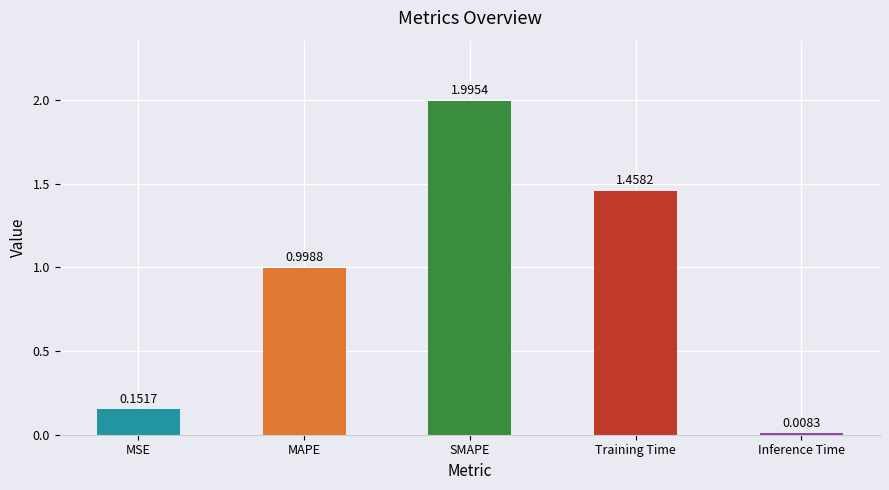

What is the change in value from SMAPE to Inference Time?

-2.0